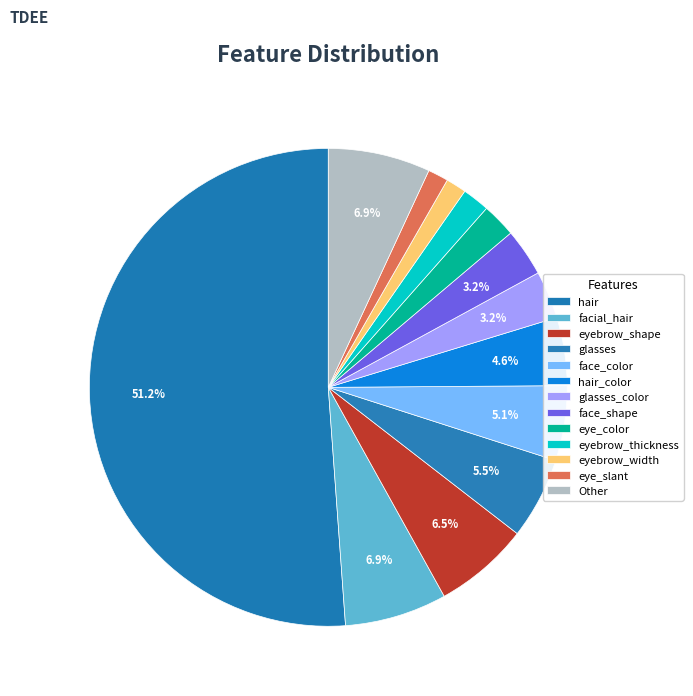

Count the number of slices in the pie.

13